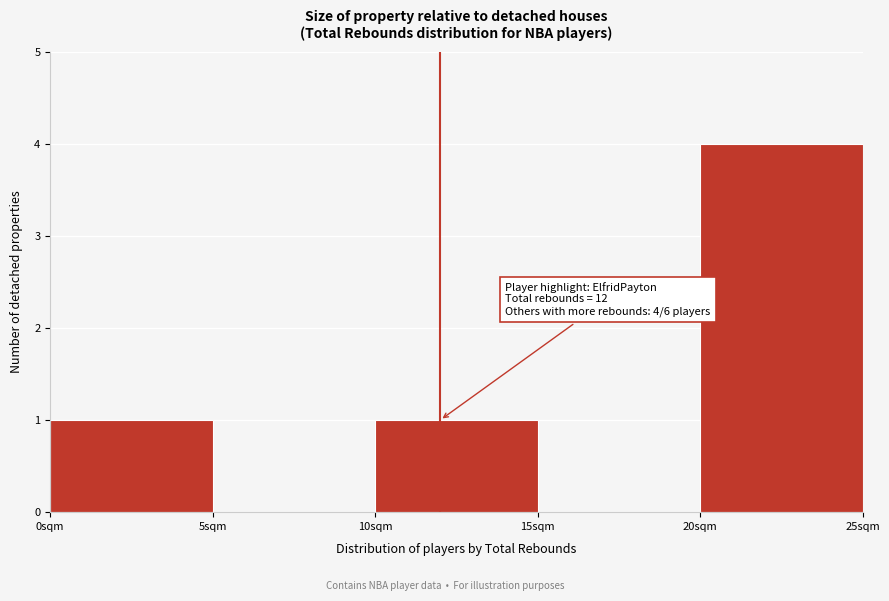

Over which range of the x-axis is the bar tallest?

20 to 25